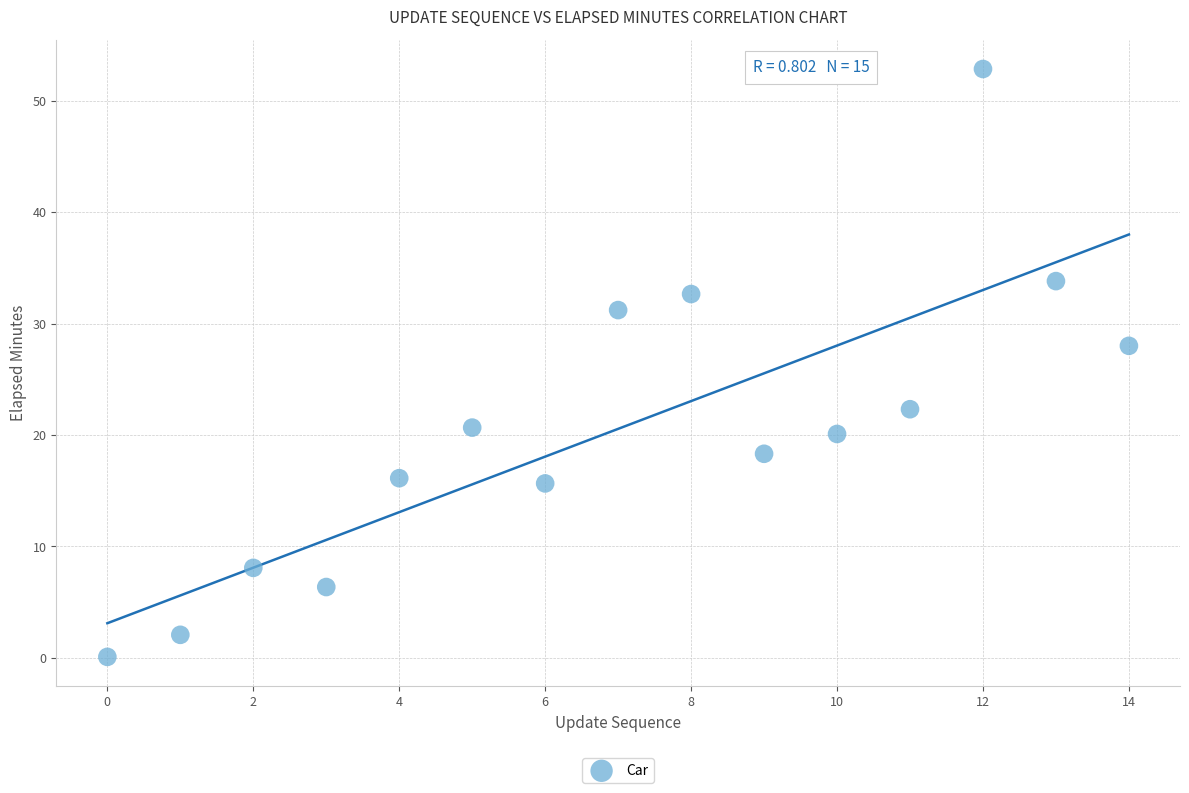

What is the range of Y values (max minus min)?

52.8